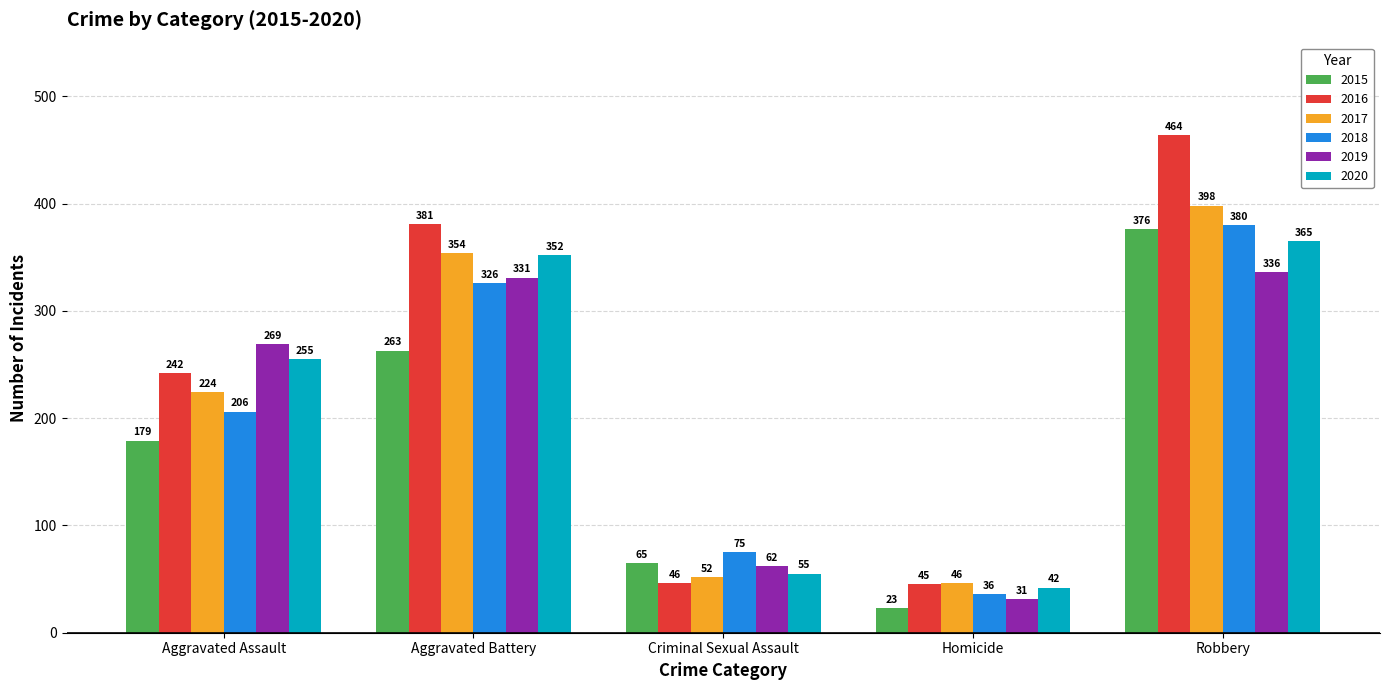

Are the bars grouped side by side (vs. stacked)?

Yes